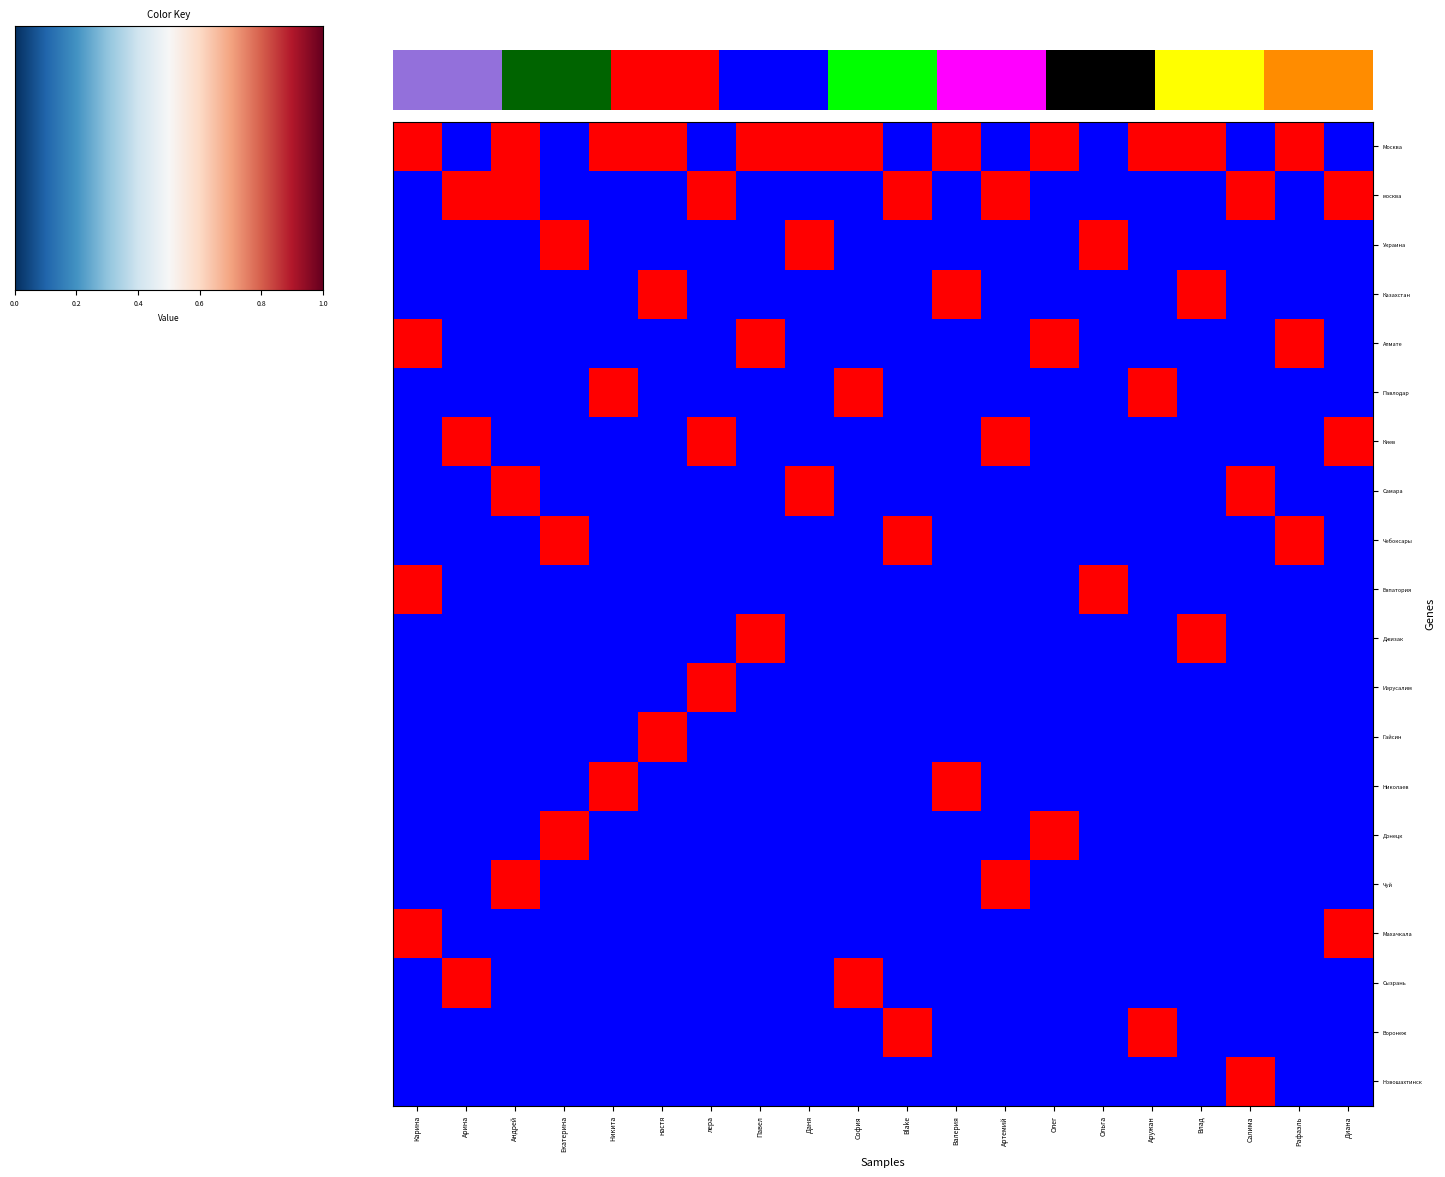

Is the value of Иерусалим at Карина greater than the value of Украина at Олег?

No